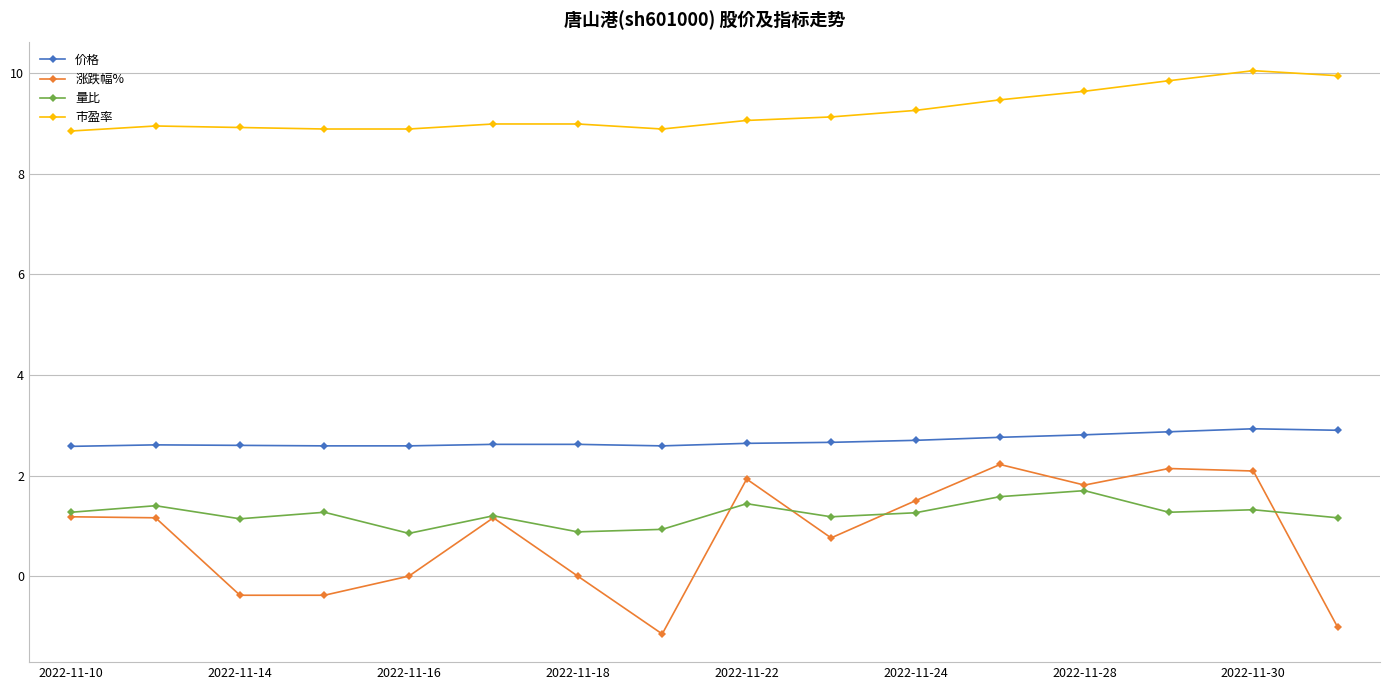

True or false: 涨跌幅% has more than 0 interior local peaks.

True